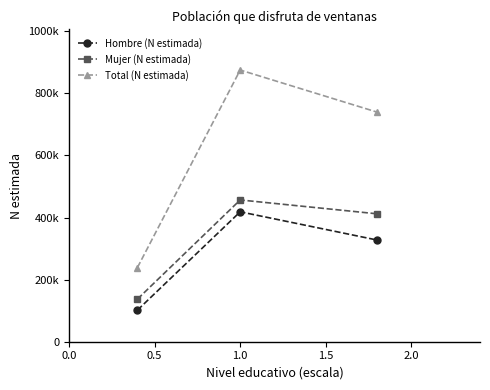

What are all the series names shown in the legend?

Hombre (N estimada), Mujer (N estimada), Total (N estimada)